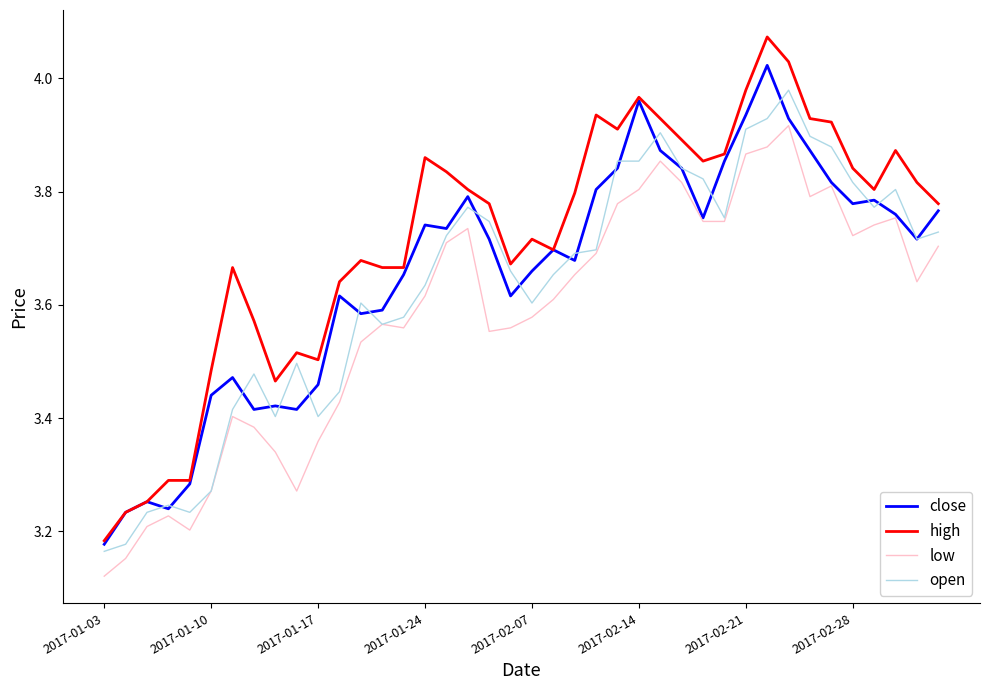

Which series has the largest total across all categories?

high